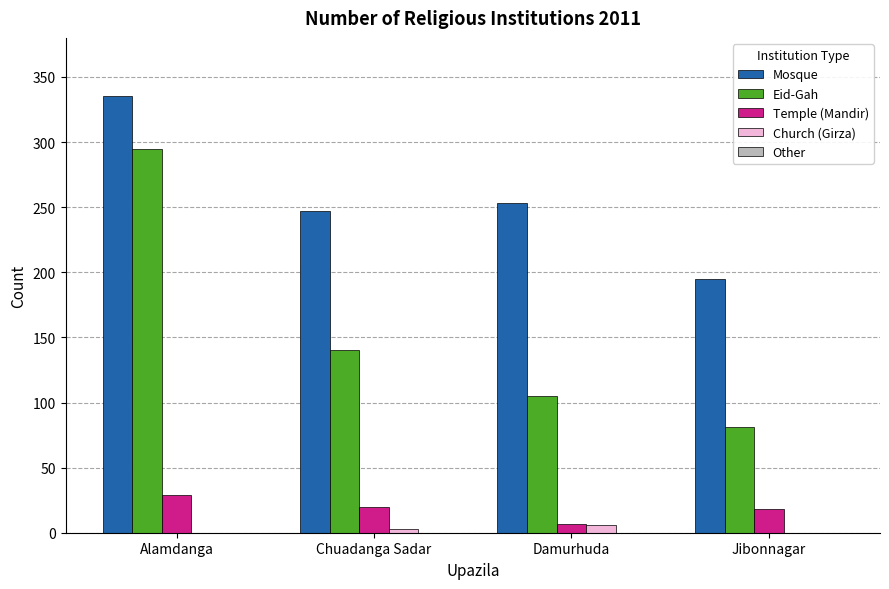

Where is Mosque nearest to the value 265?

Damurhuda